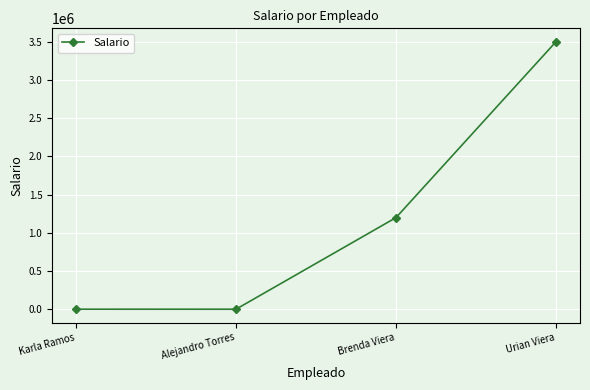

Which label corresponds to the largest value in the chart?

Urian Viera